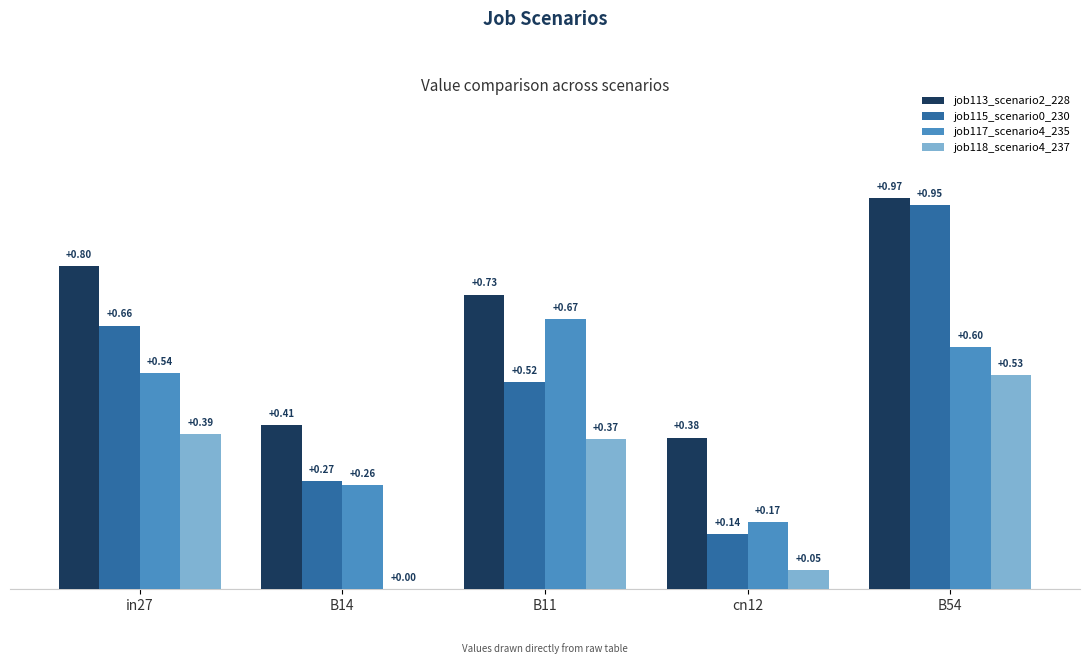

How many distinct data groups are displayed?

4